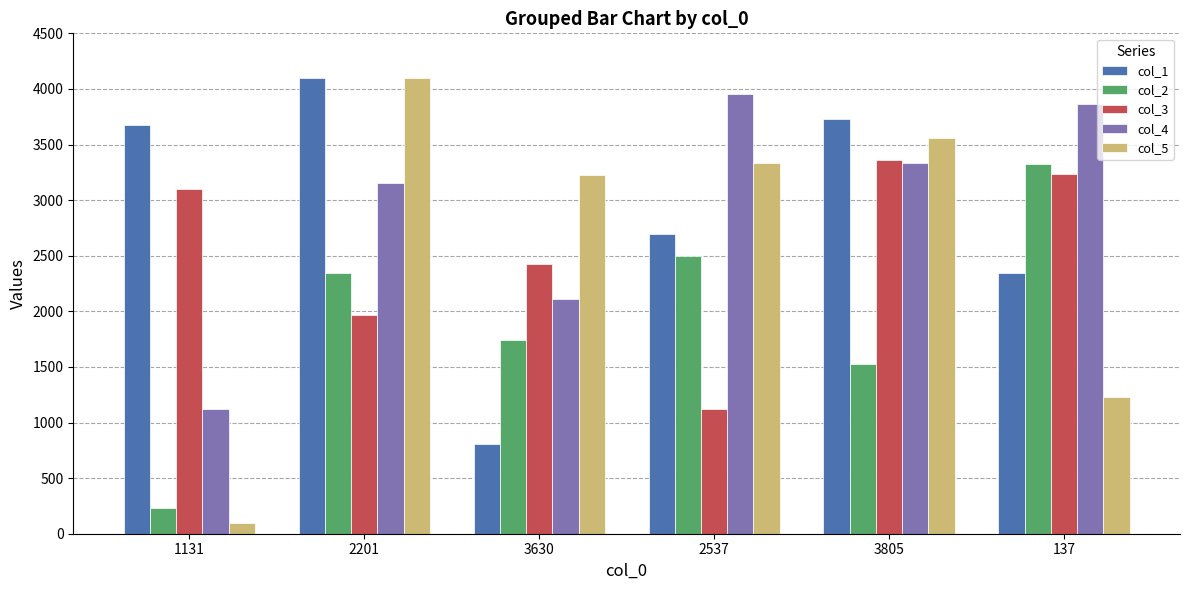

What are all the series names shown in the legend?

col_1, col_2, col_3, col_4, col_5